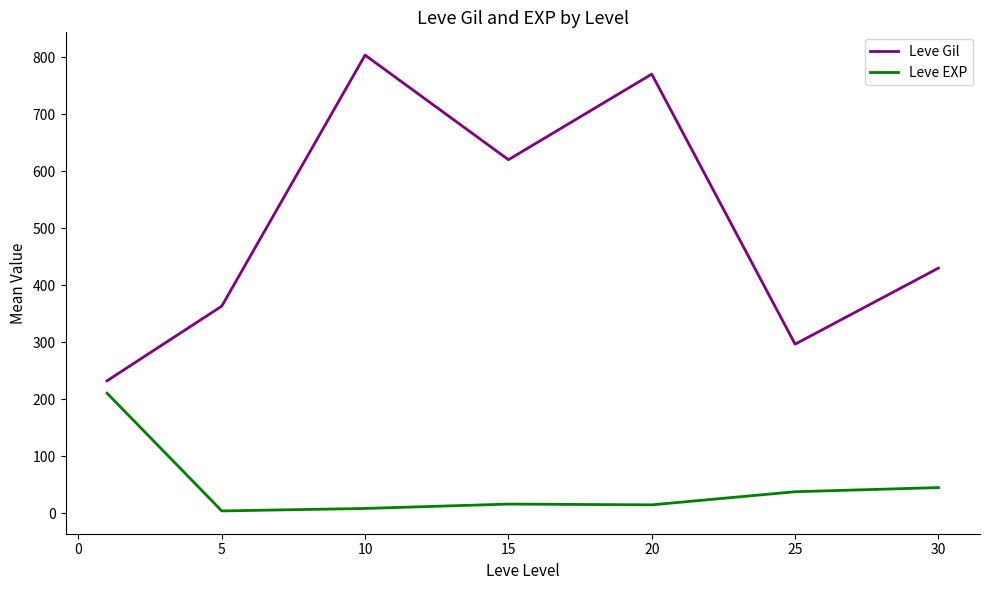

Which series has the largest range (max minus min)?

Leve Gil